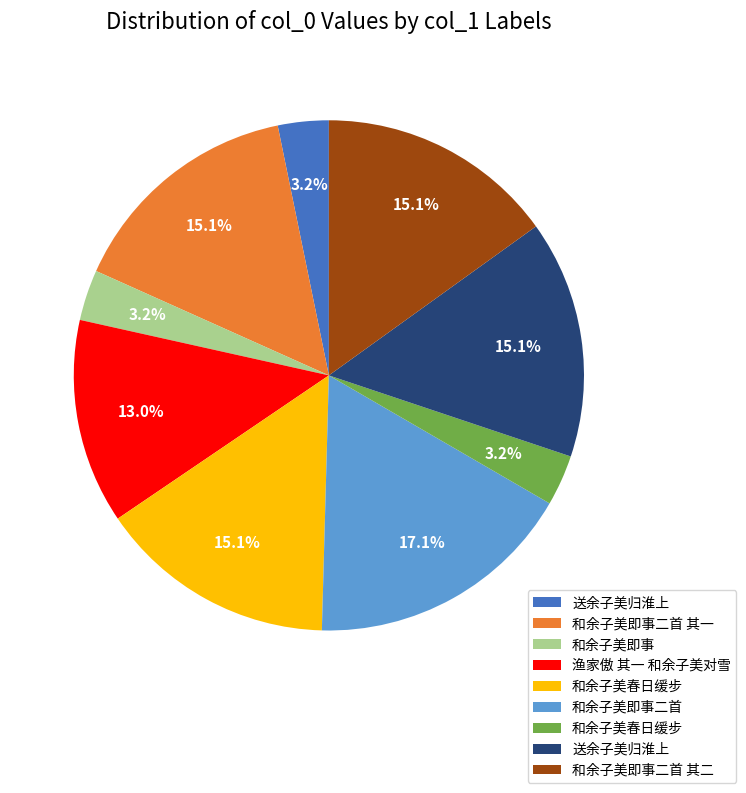

Is there any slice that represents more than half of the pie?

No